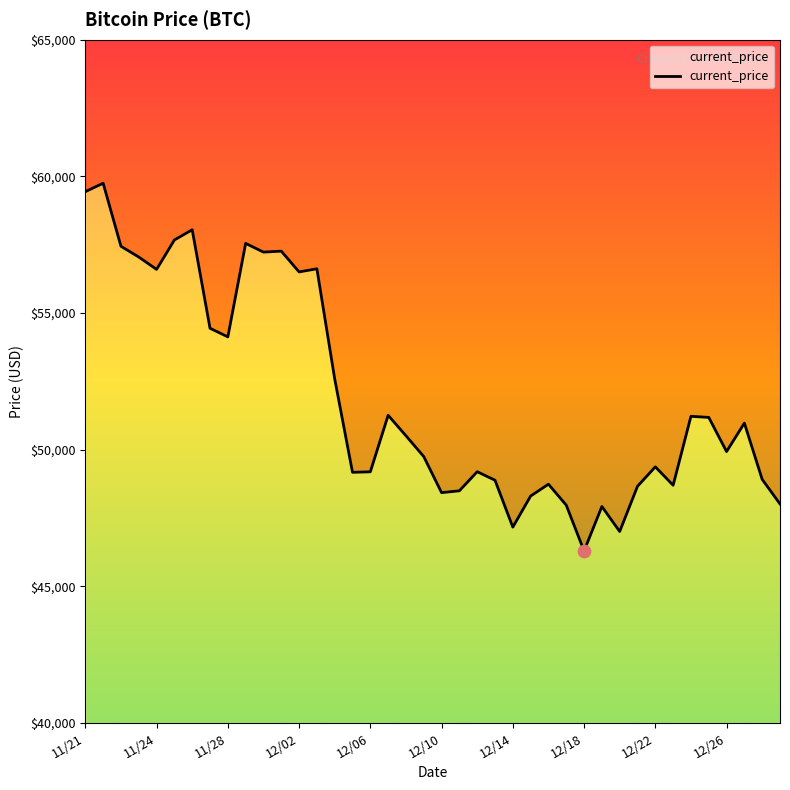

Between 11/27 and 11/25, which is larger?

11/25